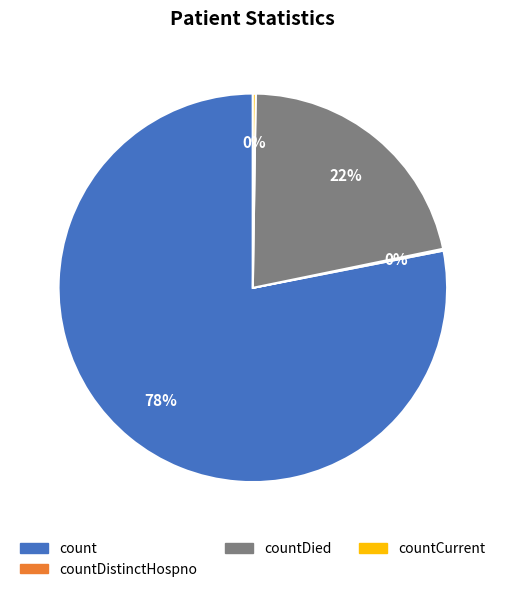

Is there a majority slice in this chart?

Yes